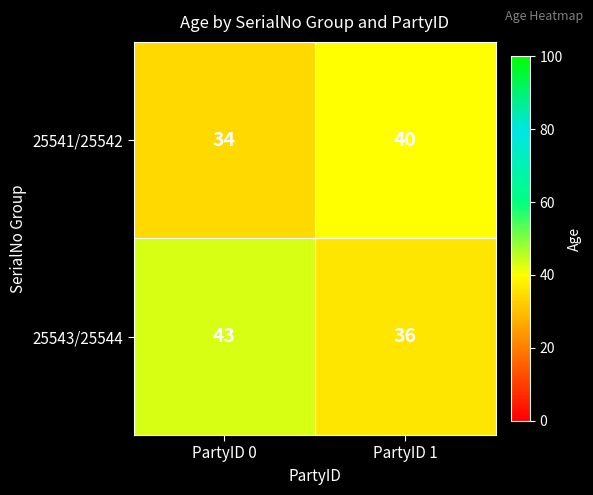

Read the 25541/25542 value at PartyID 0.

34